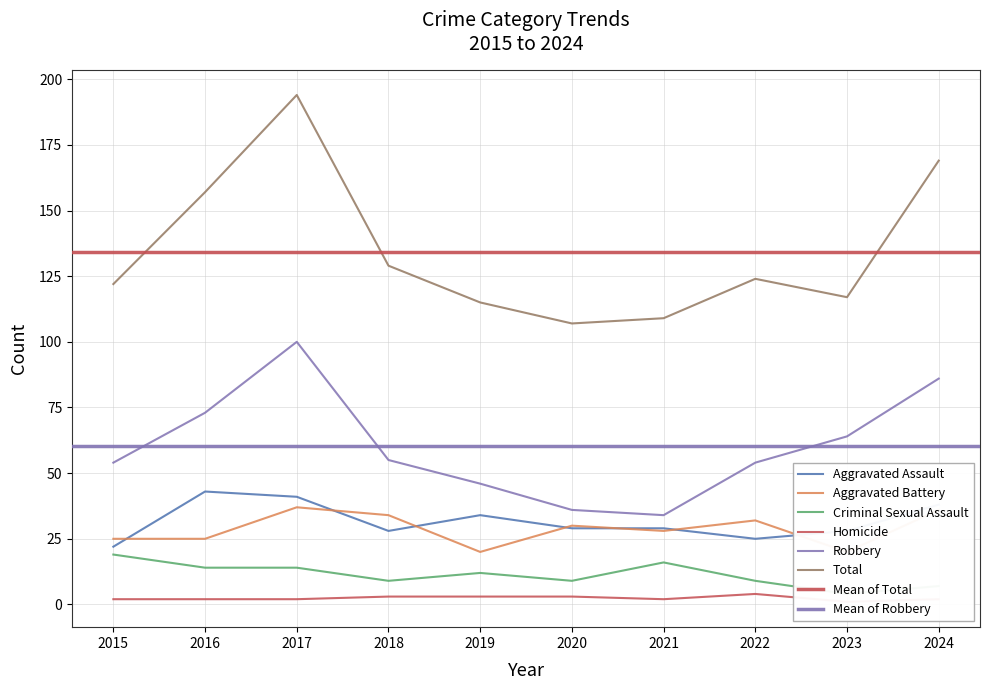

How many values in the Total series exceed 124?

4